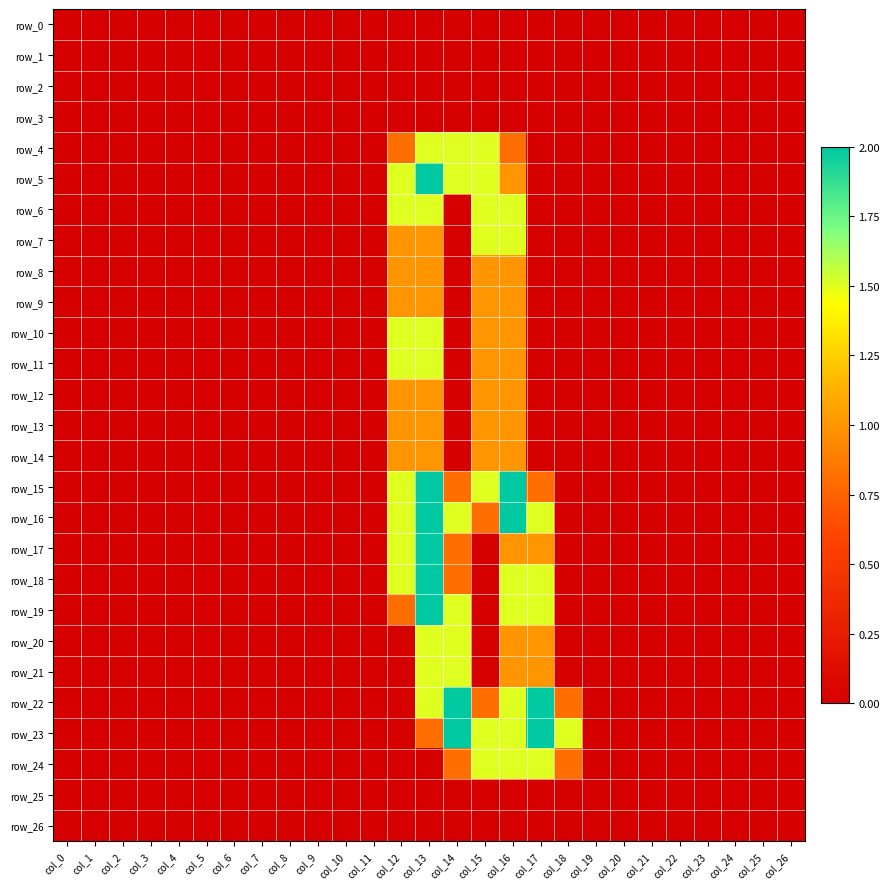

At how many categories does at least one series exceed 1?

7